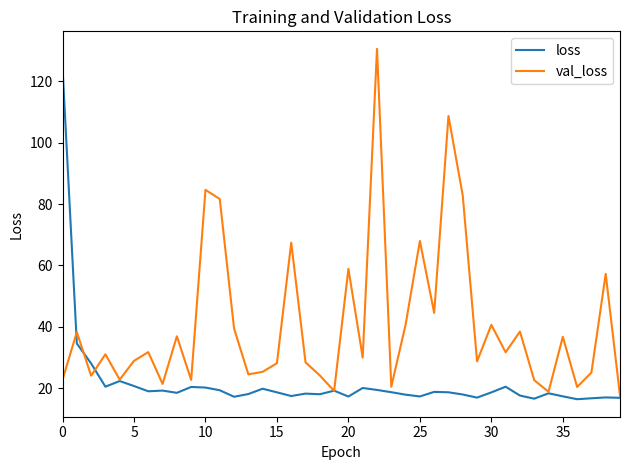

True or false: val_loss and loss cross at least once.

True